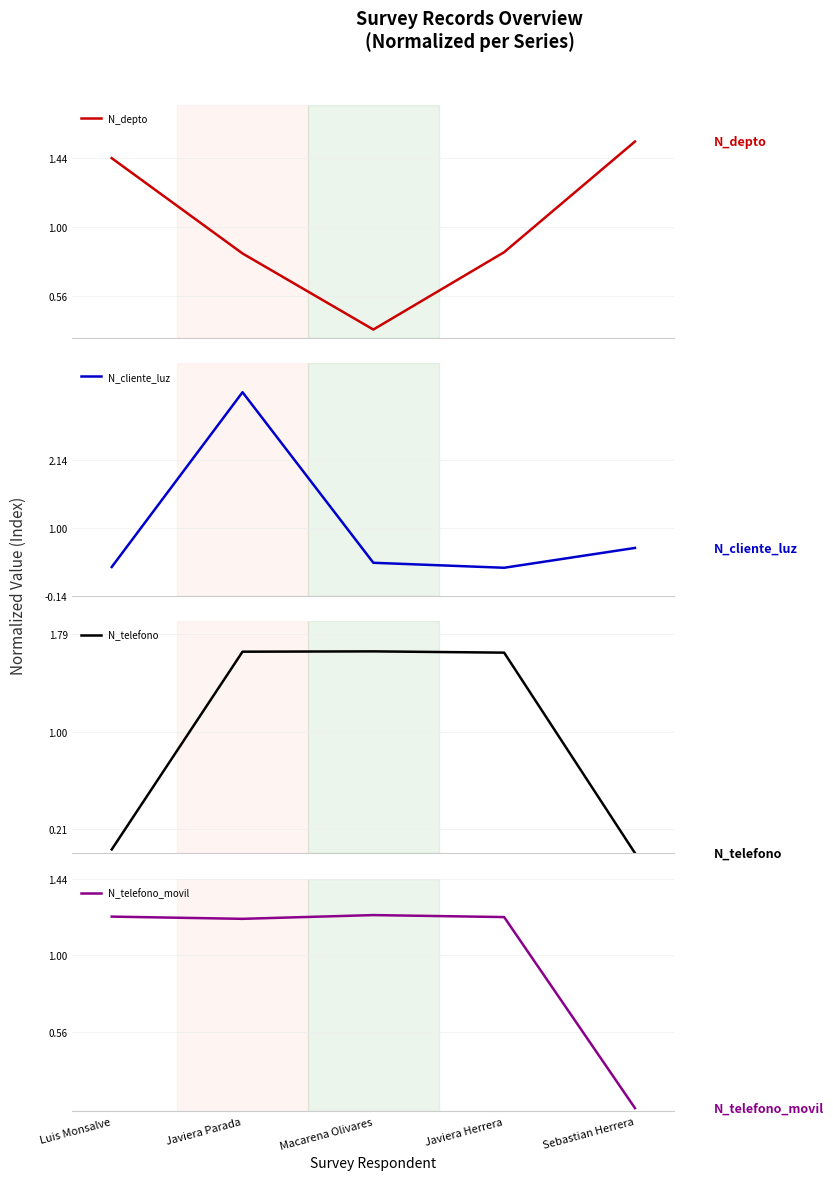

What are all the series names shown in the legend?

N_depto, N_cliente_luz, N_telefono, N_telefono_movil